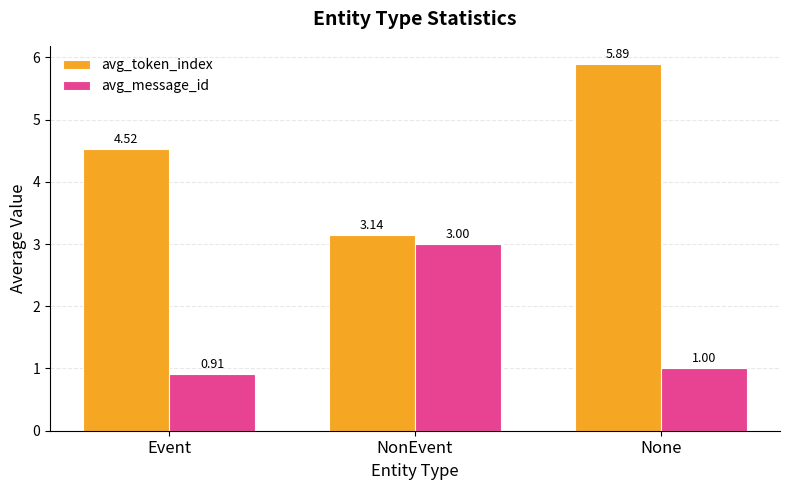

Which series has the largest range (max minus min)?

avg_token_index